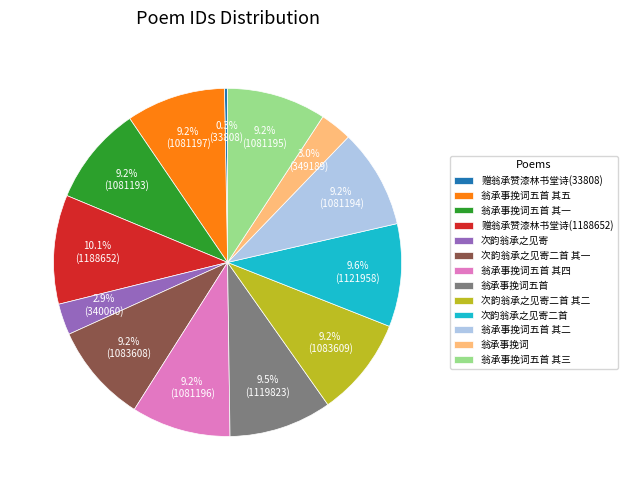

What percentage is the 翁承事挽词五首 其五 slice, to the nearest percent?

9%